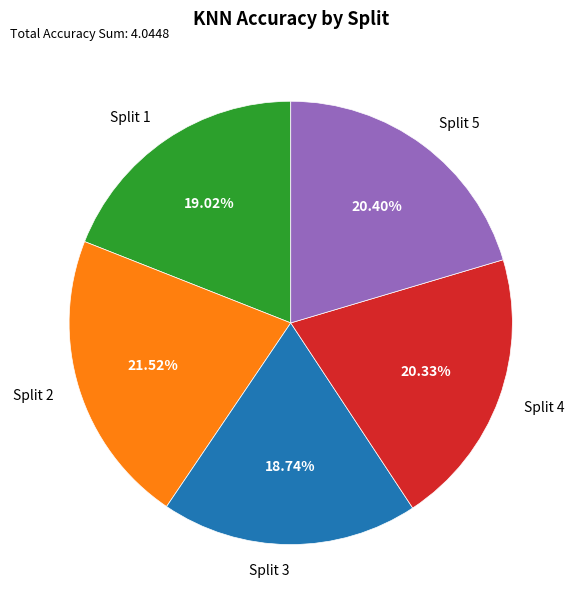

To the nearest percent, what portion does Split 2 represent?

22%